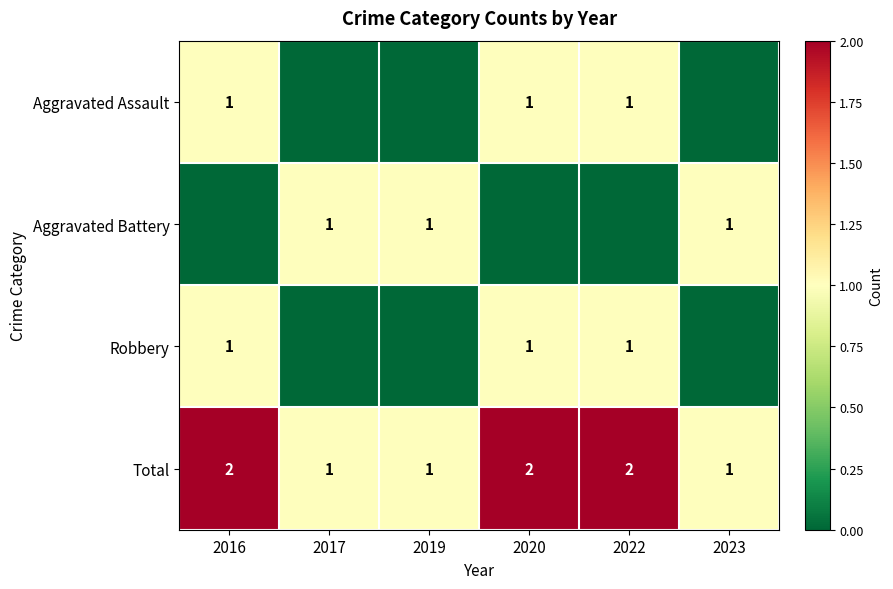

The Aggravated Battery series shows 1 at 2017. True or false?

True